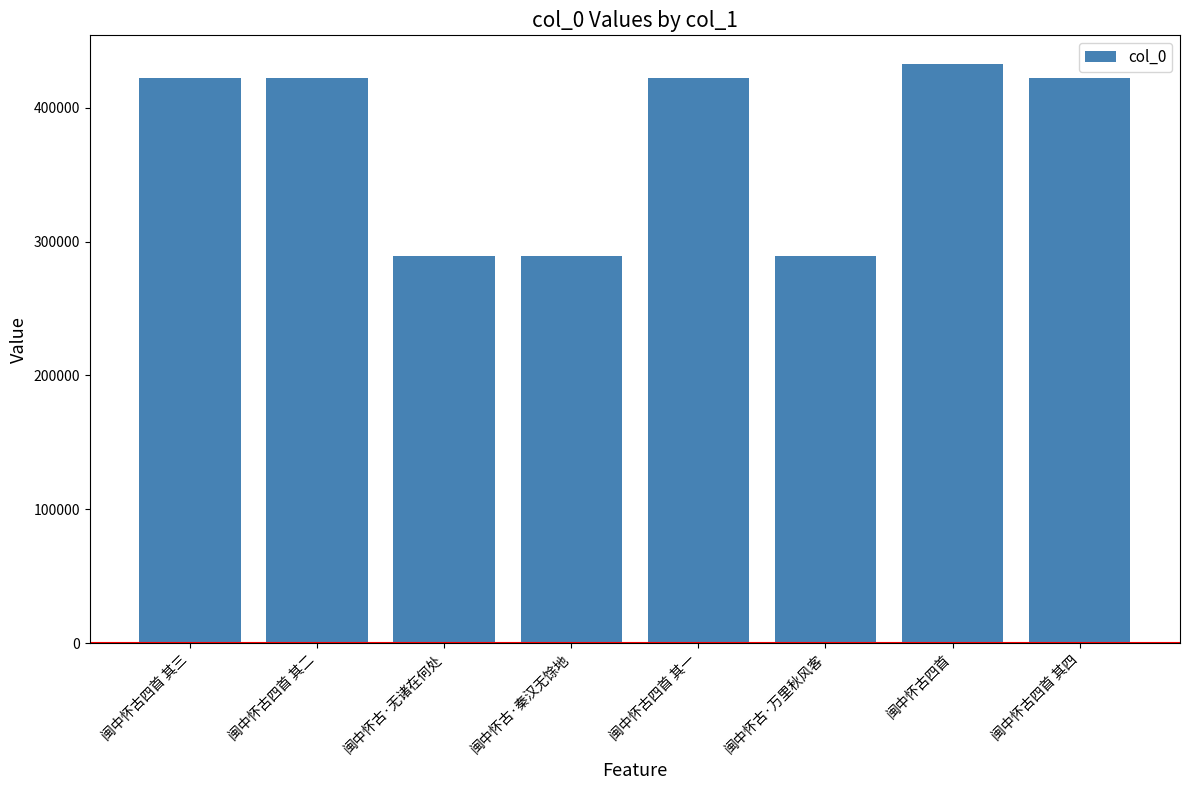

What is the average value?

373479